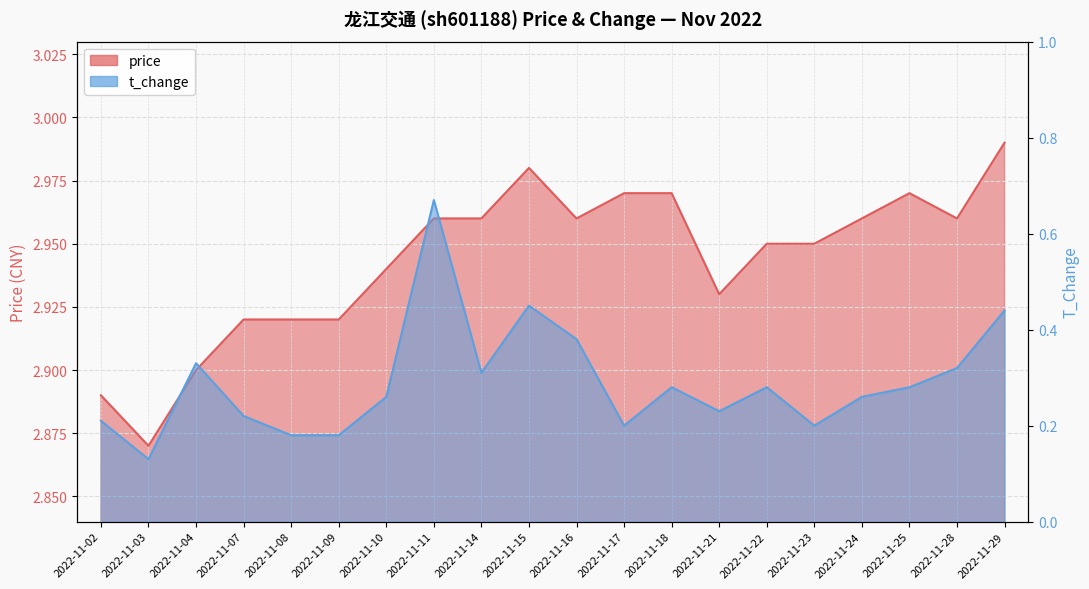

What is the greatest value displayed?

3.0